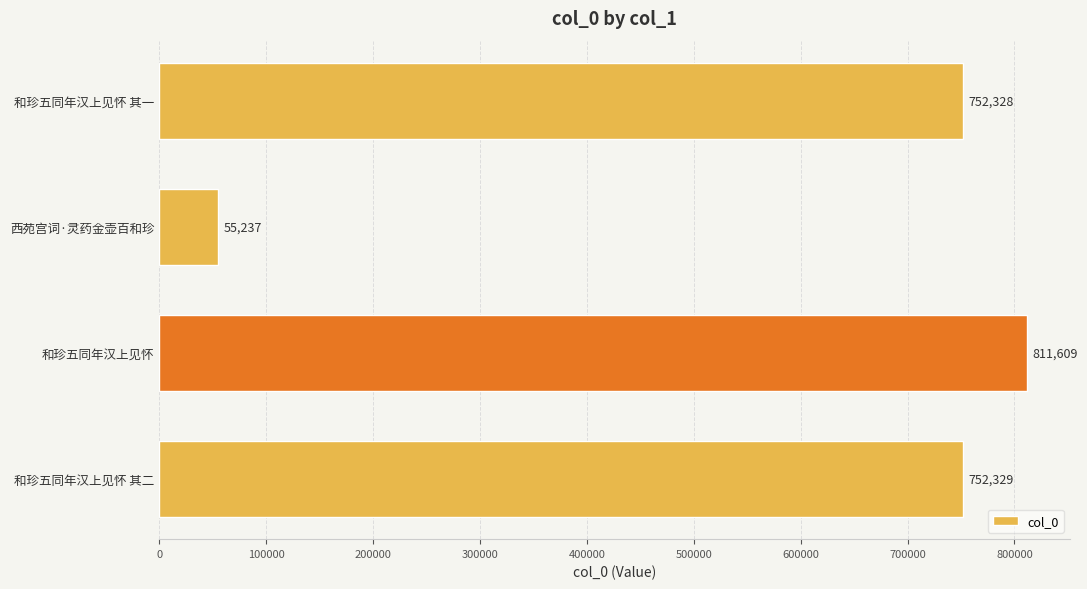

True or false: the data shows 1056662 at 和珍五同年汉上见怀 其一.

False